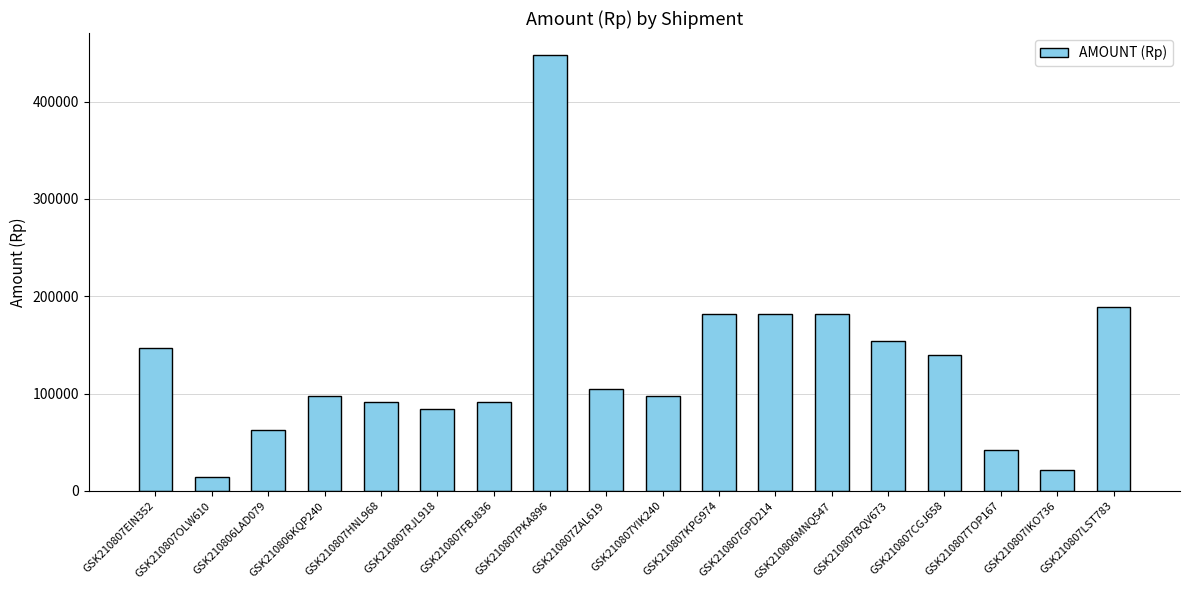

Reading right to left, transcribe all the data shown in this chart.

189000	21000	42000	140000	154000	182000	182000	182000	98000	105000	448000	91000	84000	91000	98000	63000	14000	147000